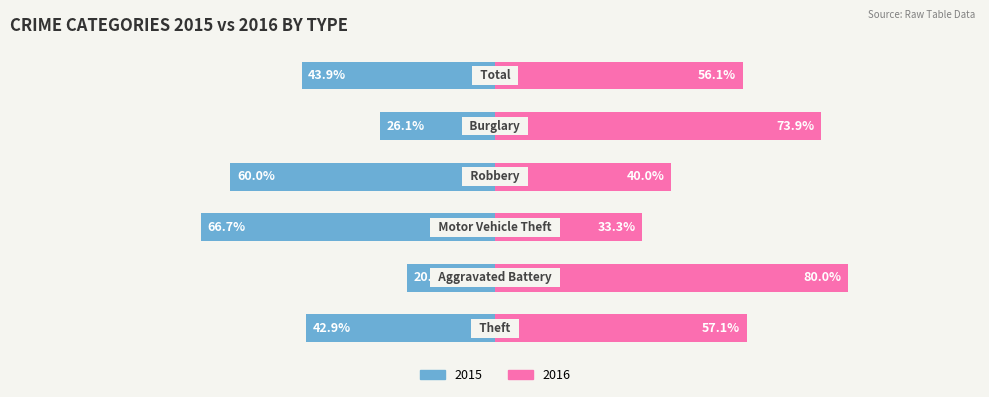

Are the bars horizontal?

Yes